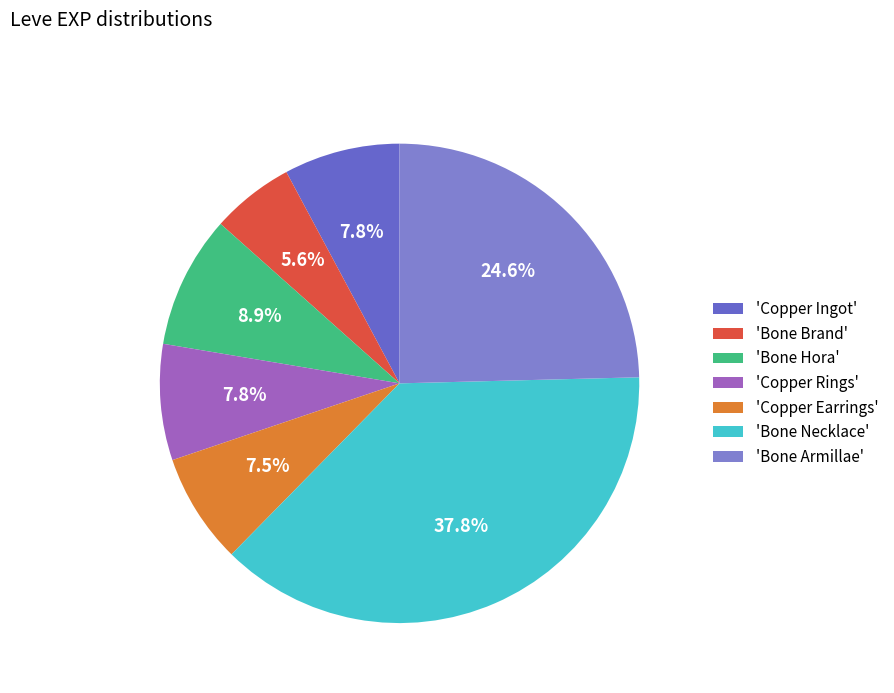

How many slices are in this pie chart?

7